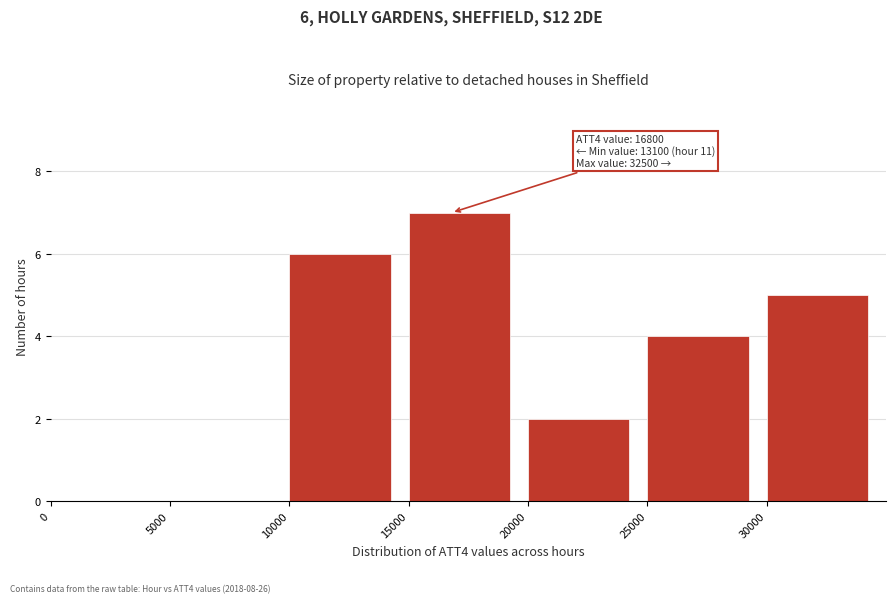

Which range on the x-axis has the tallest bar?

15000 to 20000